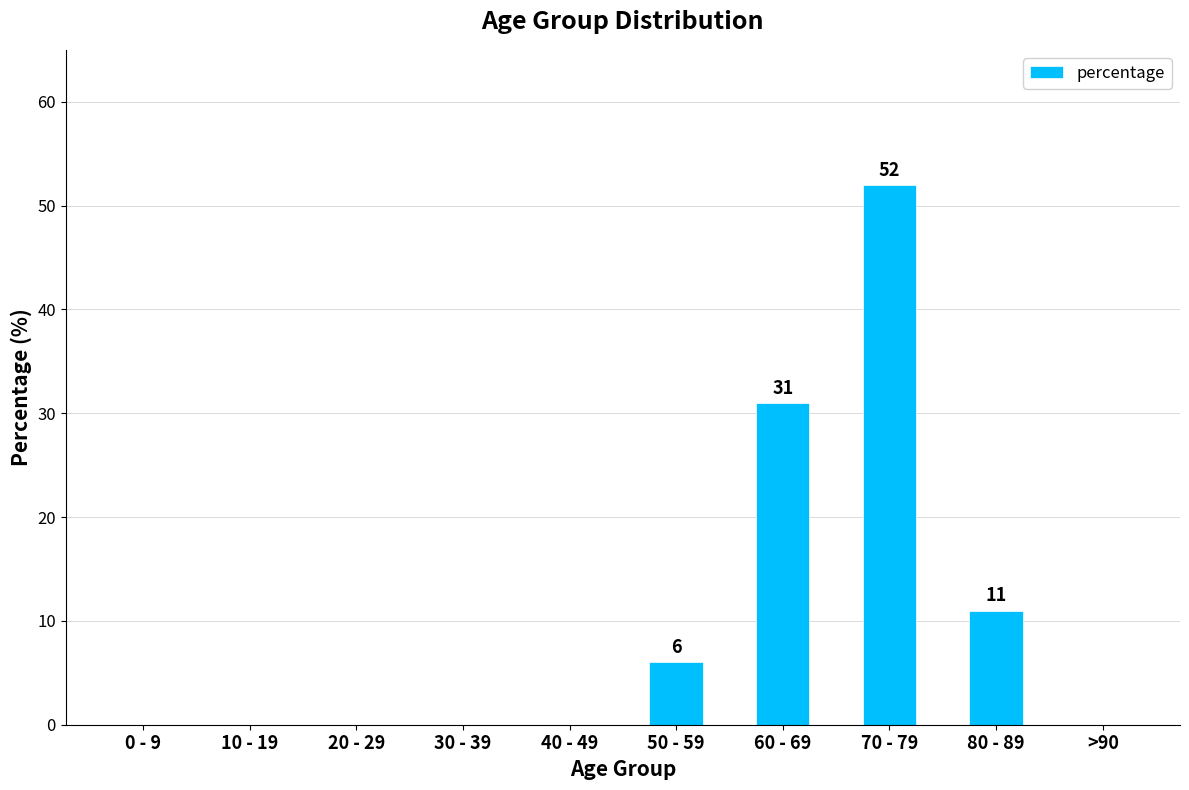

Reading right to left, what are all the values shown in this chart?

0	11	52	31	6	0	0	0	0	0